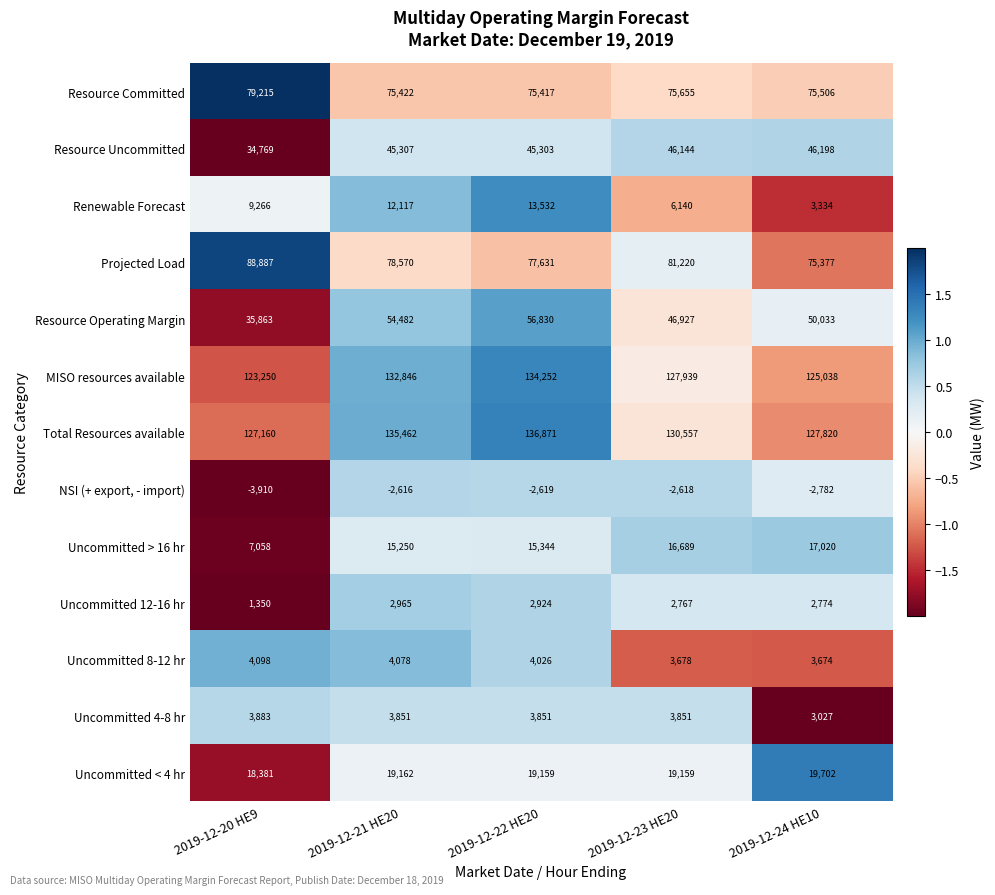

How many distinct data groups are displayed?

13